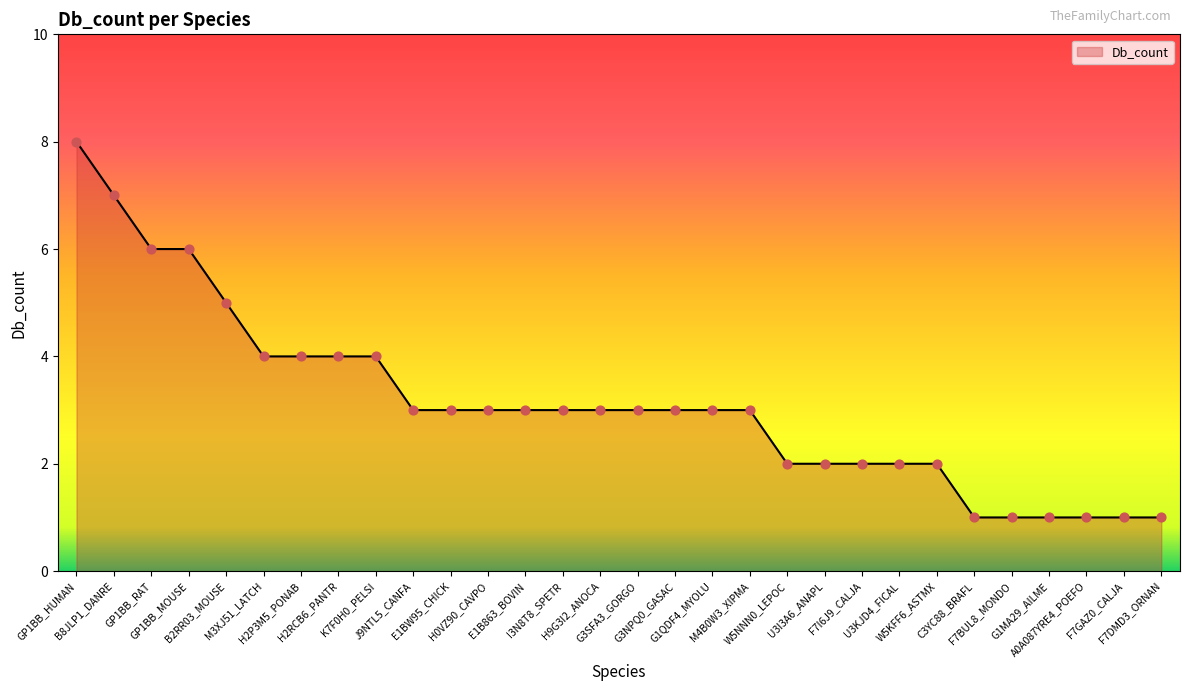

Approximately how many times larger is the value at GP1BB_HUMAN compared to M4B0W3_XIPMA?

2.7